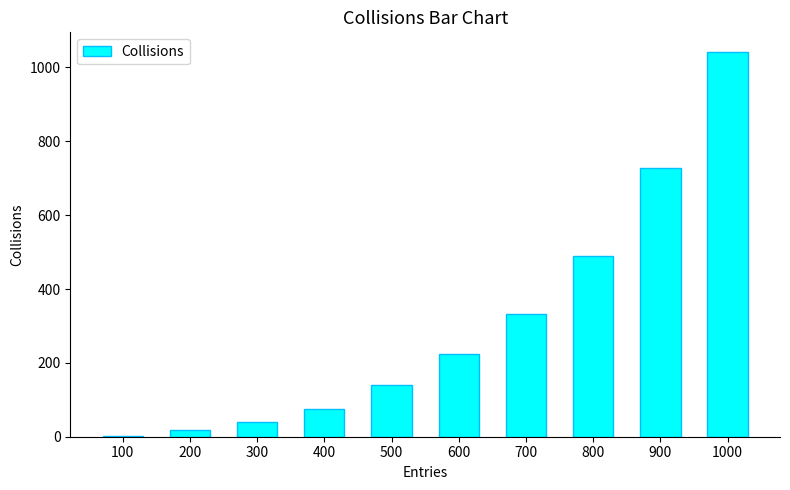

How many categories are shown in the chart?

10